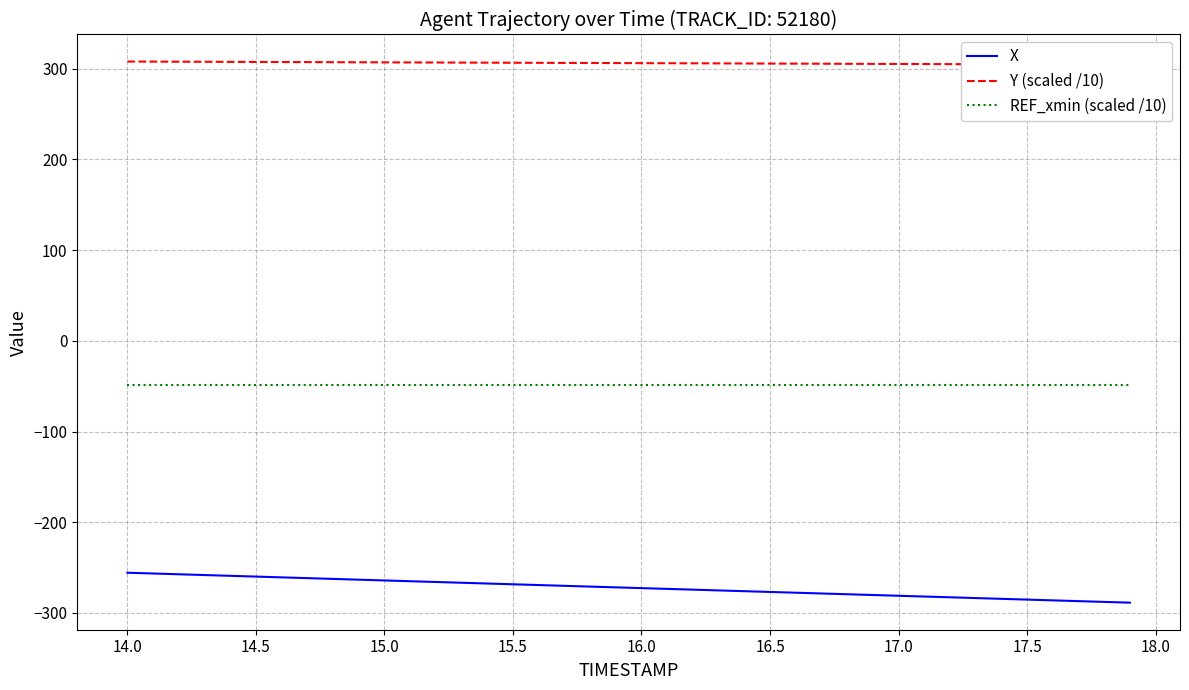

What is the maximum value for X?

-255.6